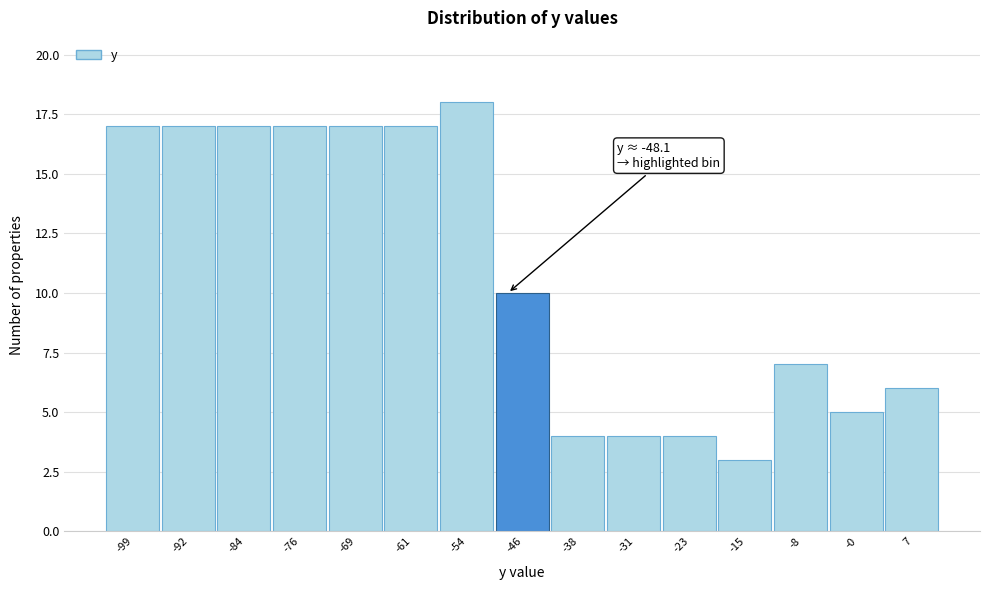

Which range on the x-axis has the tallest bar?

-57 to -50